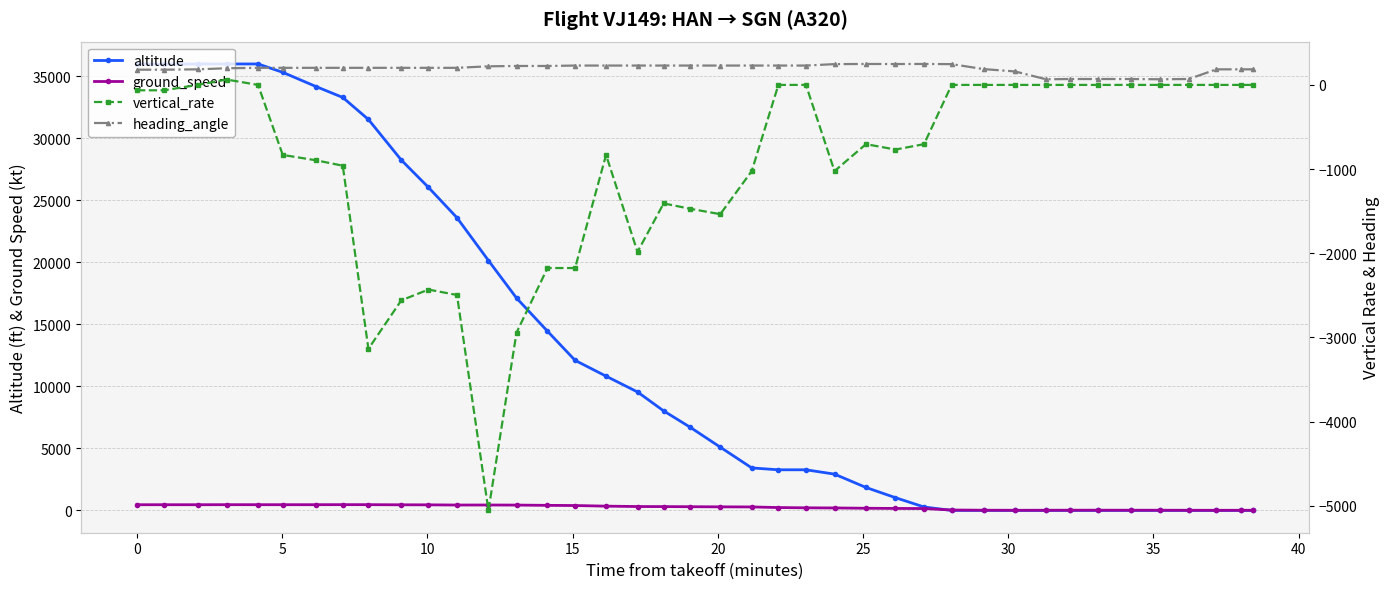

How many data points does each series have?

40